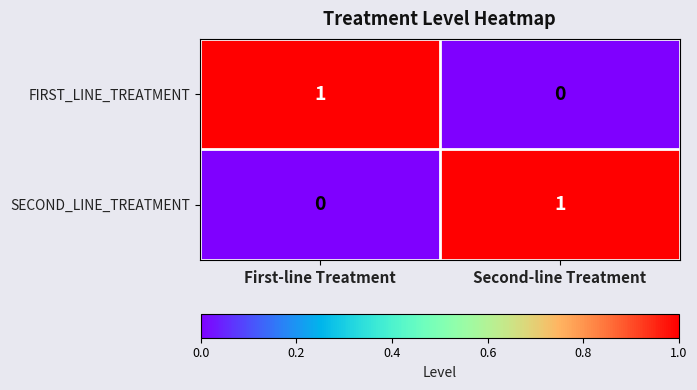

Is it true that FIRST_LINE_TREATMENT equals 1 at First-line Treatment?

True